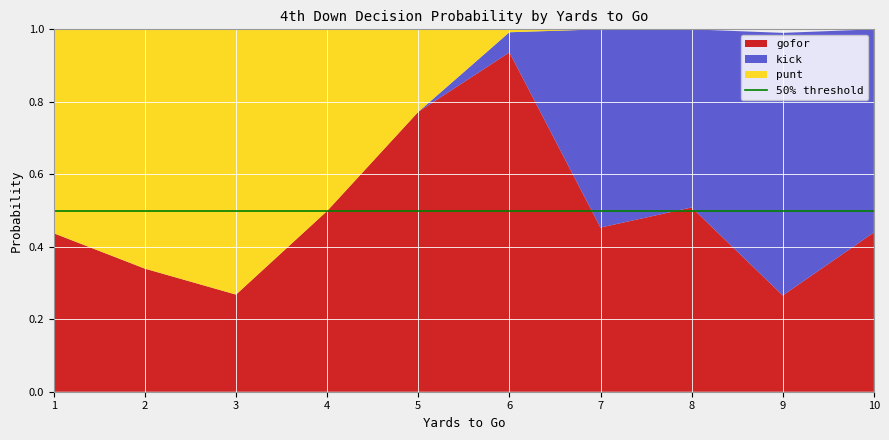

What is the total value across all series at 4?

1.0